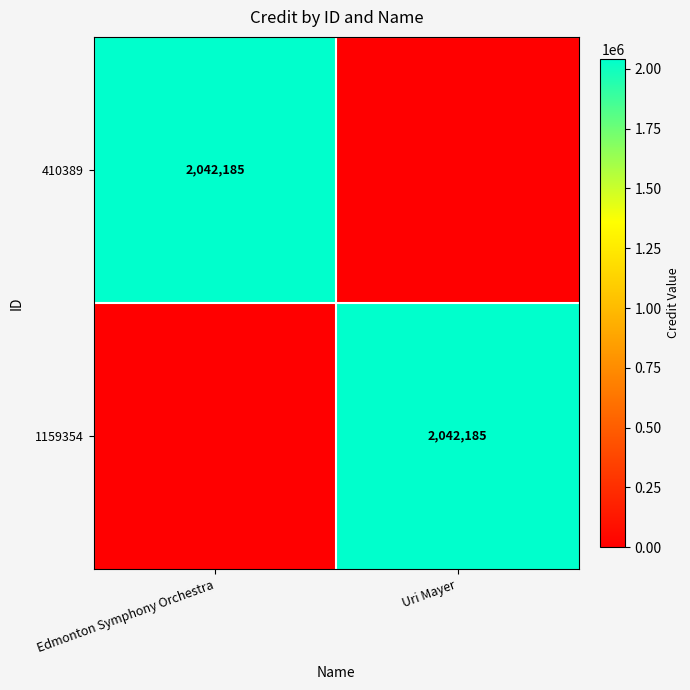

The 410389 series shows 3433194 at Edmonton Symphony Orchestra. True or false?

False